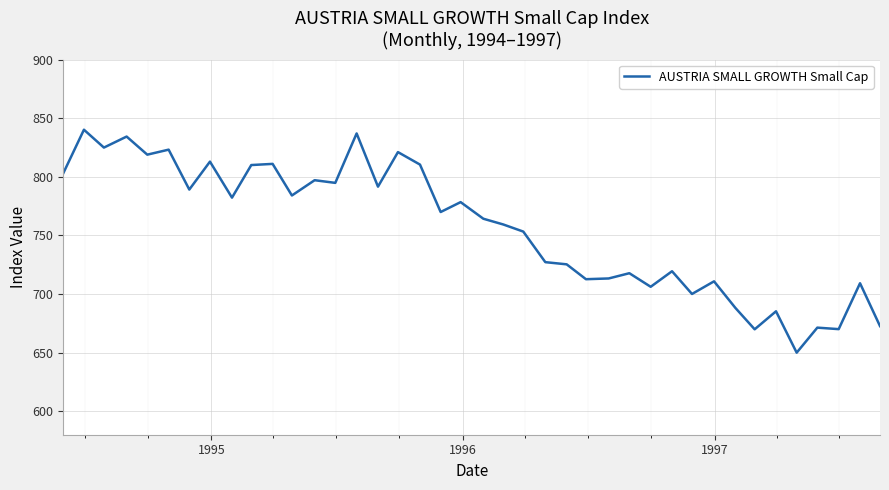

What is the greatest value displayed?

840.1